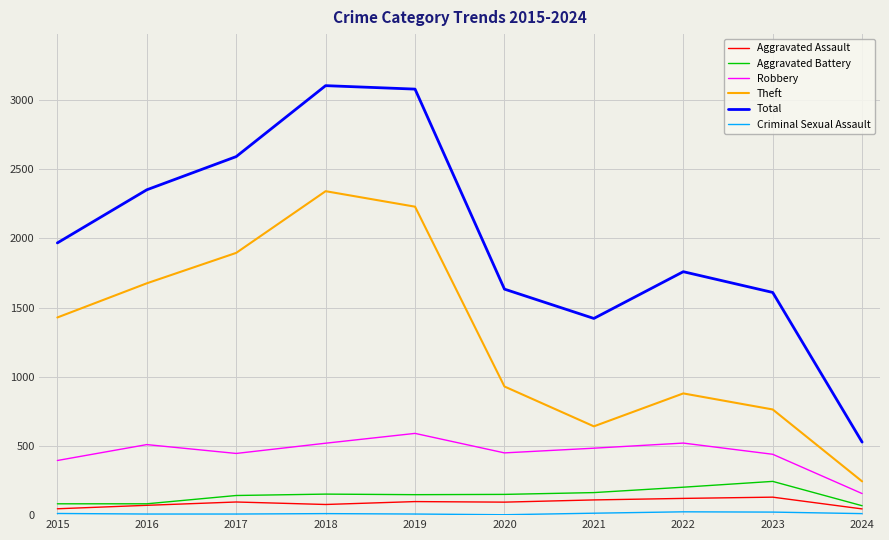

At which label is Total closest to 1816?

2022